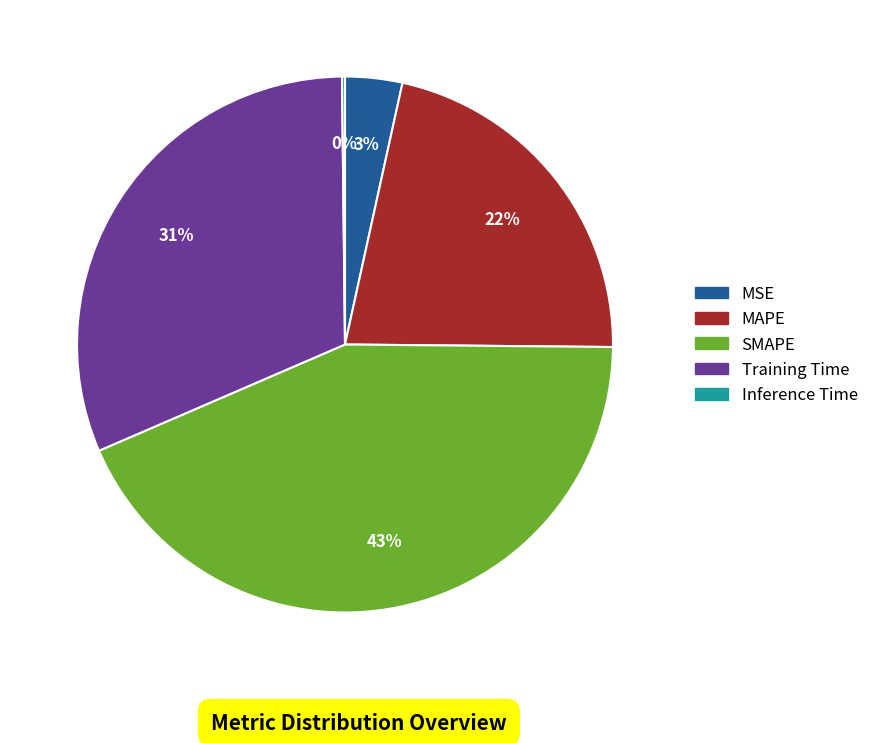

To the nearest percent, what portion does SMAPE represent?

43%